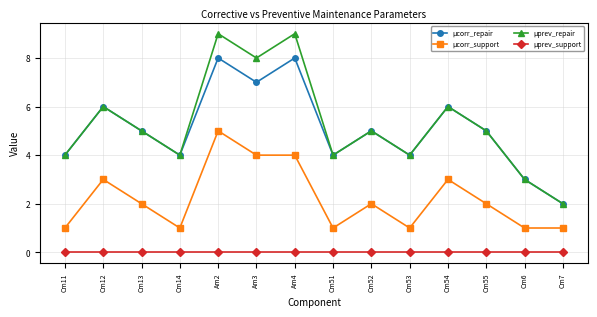

Count the number of categories in the chart.

14